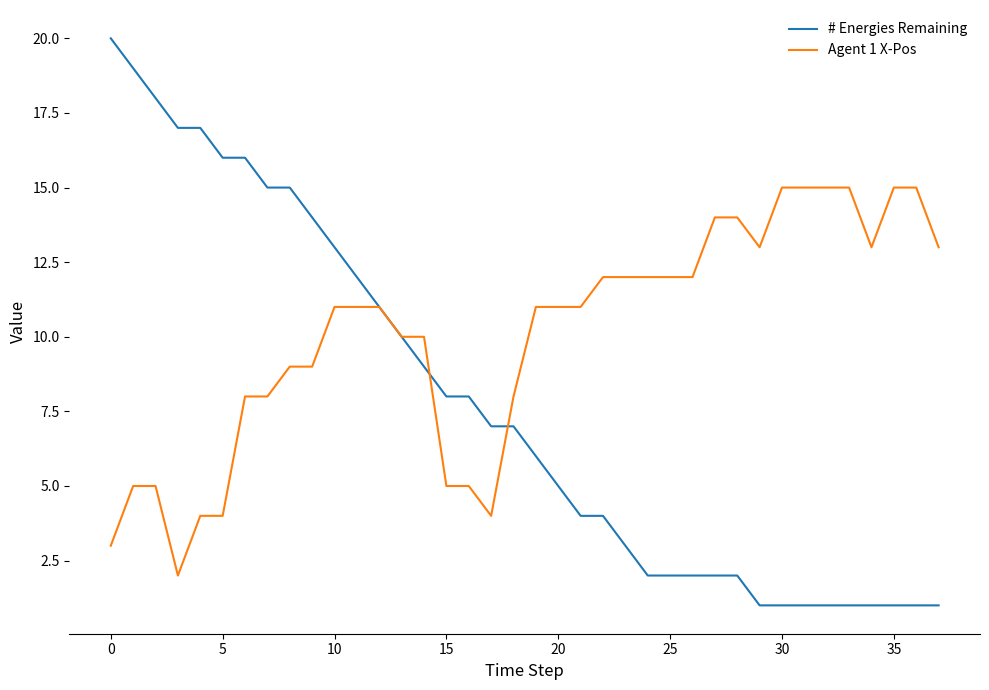

List the series in order of their peak value, highest first.

# Energies Remaining, Agent 1 X-Pos